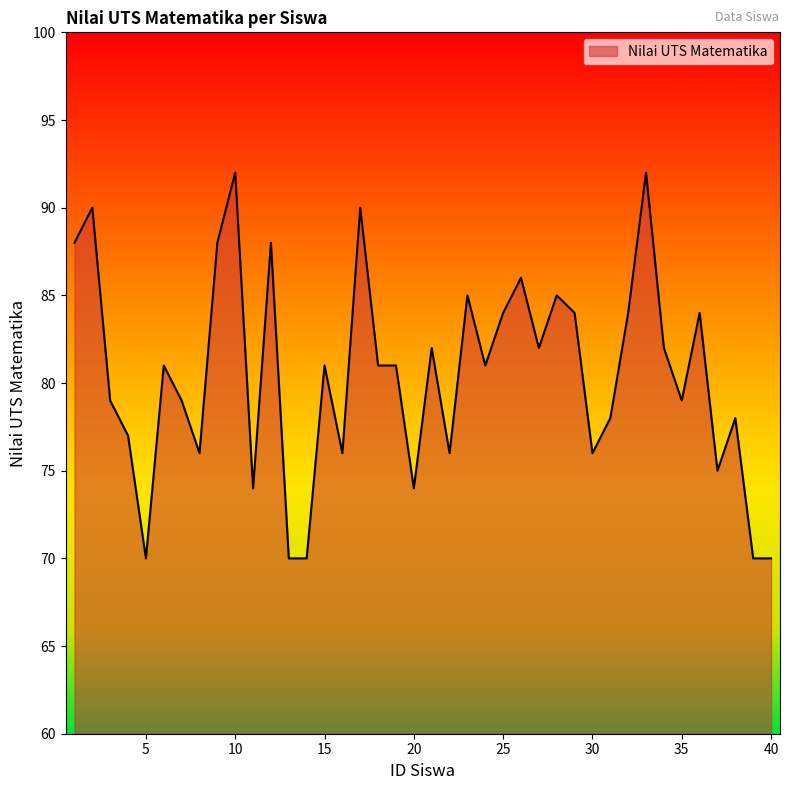

What is the minimum value shown in the chart?

70